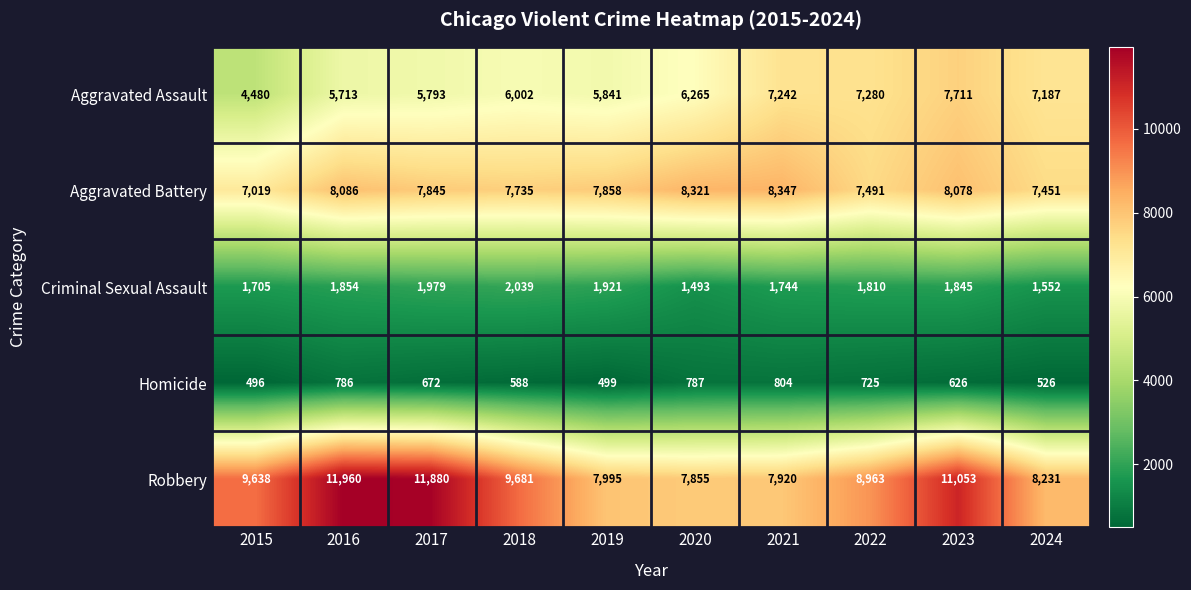

The value of Aggravated Assault at 2023 is 3287. True or false?

False